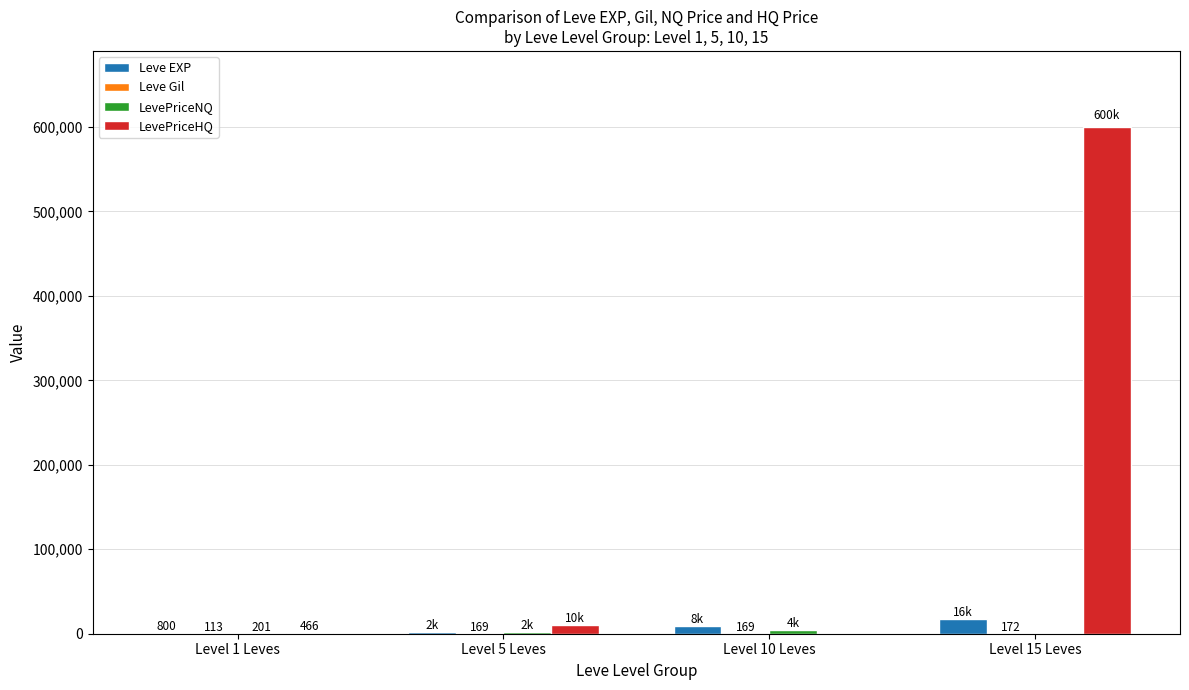

What is the greatest value displayed?

600000